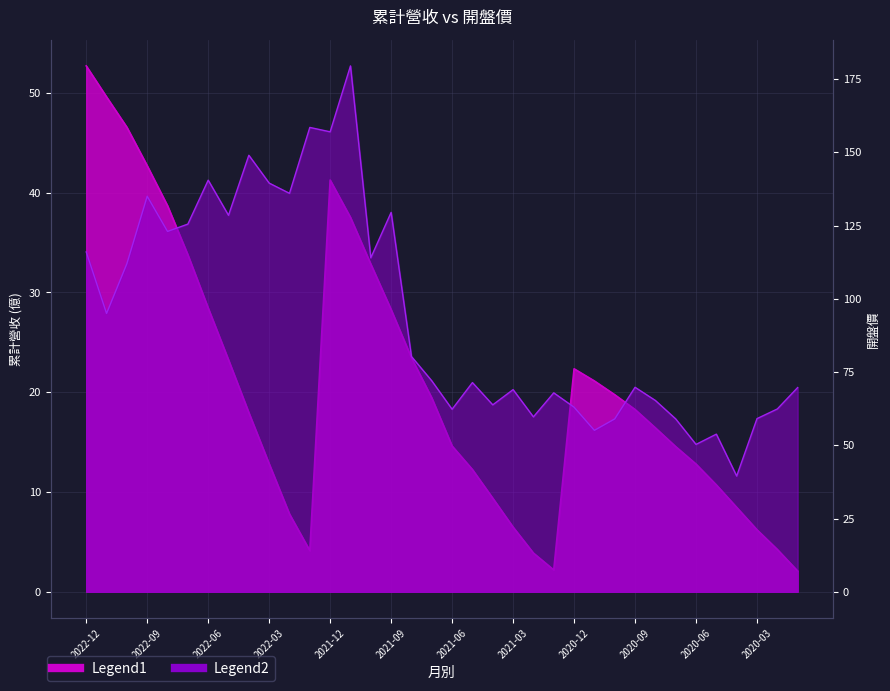

Is it true that 開盤價 equals 63.5 at 2022-10?

False